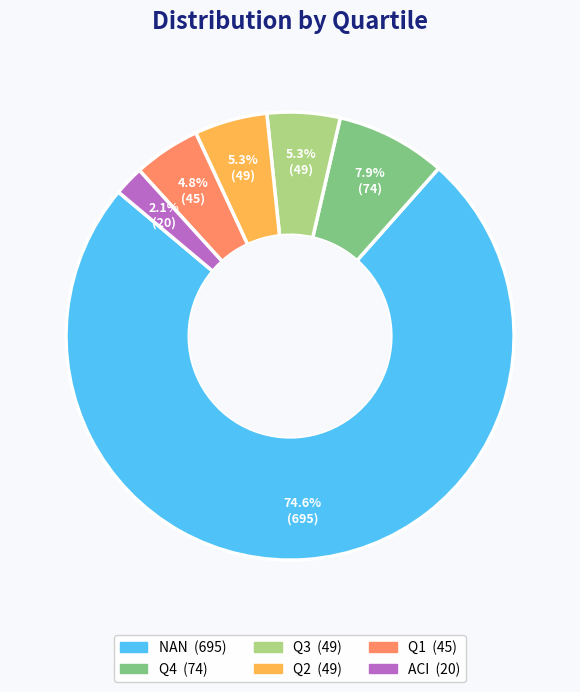

Which slice is the smallest?

ACI